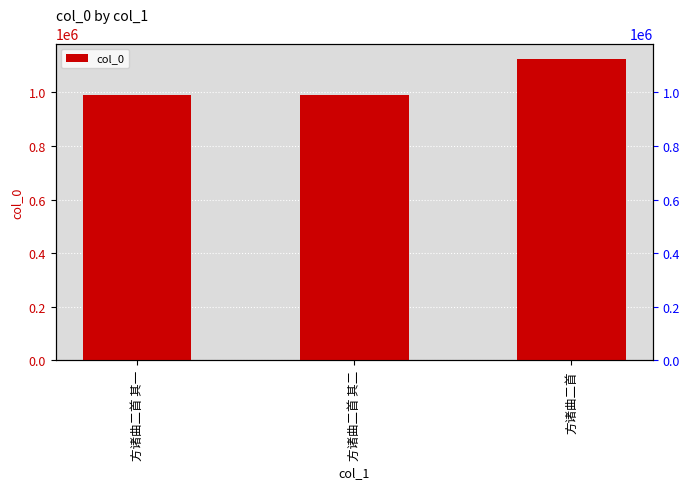

How many values are below 989541?

1